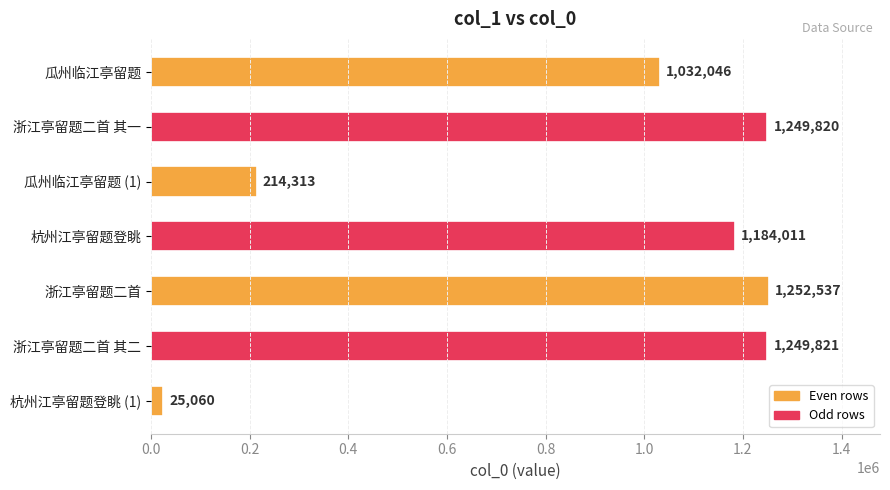

What is the ratio of the value at 瓜州临江亭留题 to the value at 杭州江亭留题登眺?

0.9